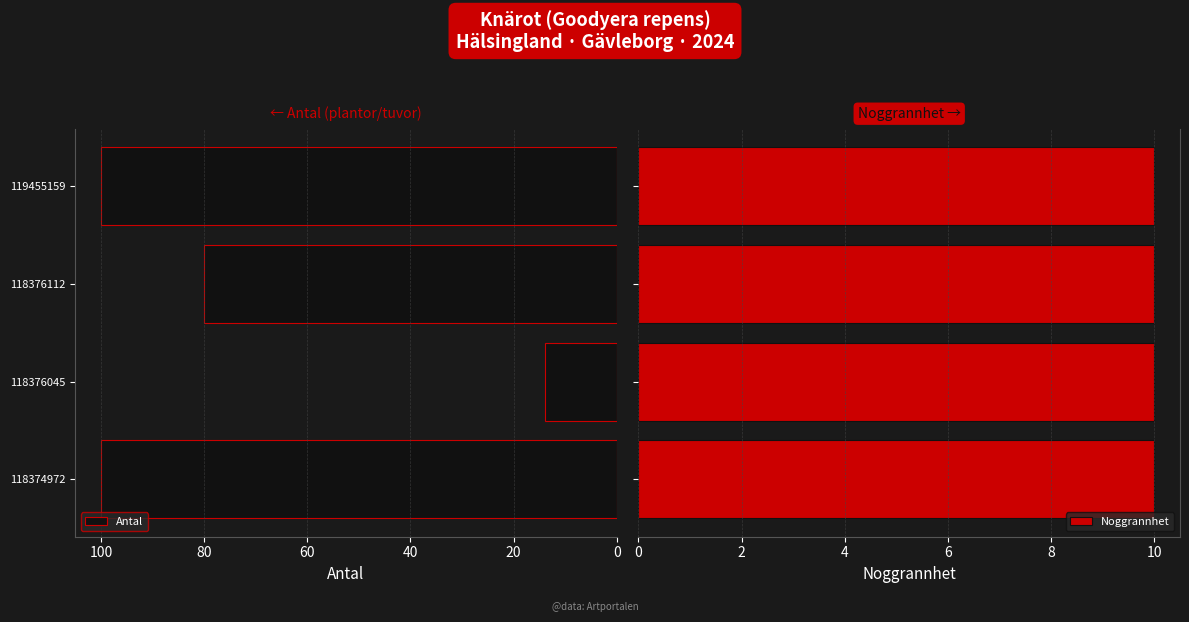

Is it true that Antal equals 100 at 118374972?

True